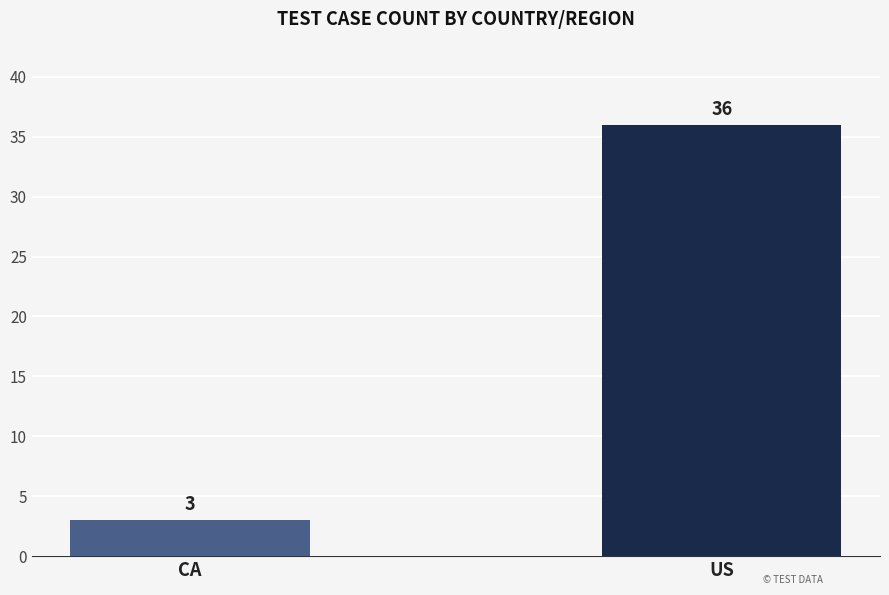

How many values are below 36?

1